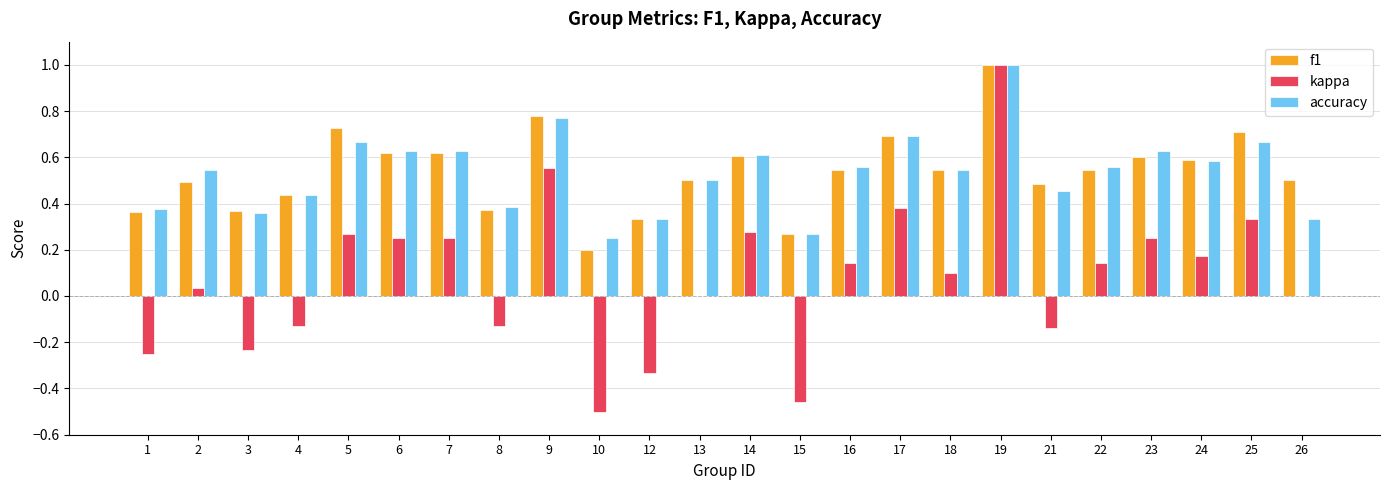

The value of f1 at 24 is 0.6. True or false?

True